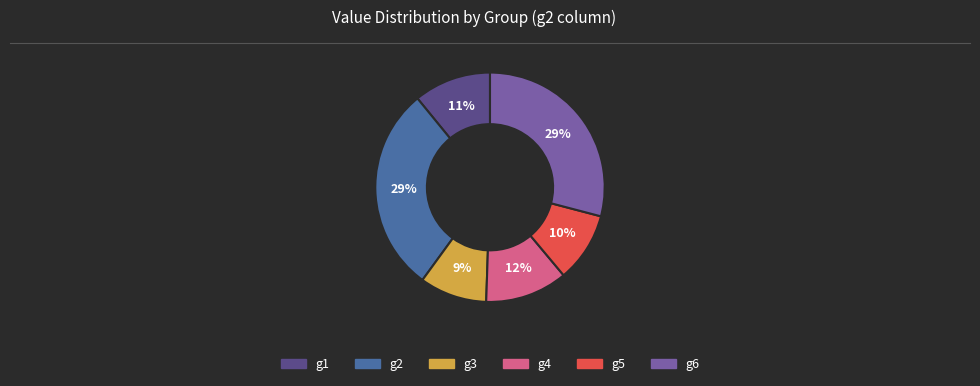

To the nearest percent, what is the combined percentage of g2 and g6?

58%